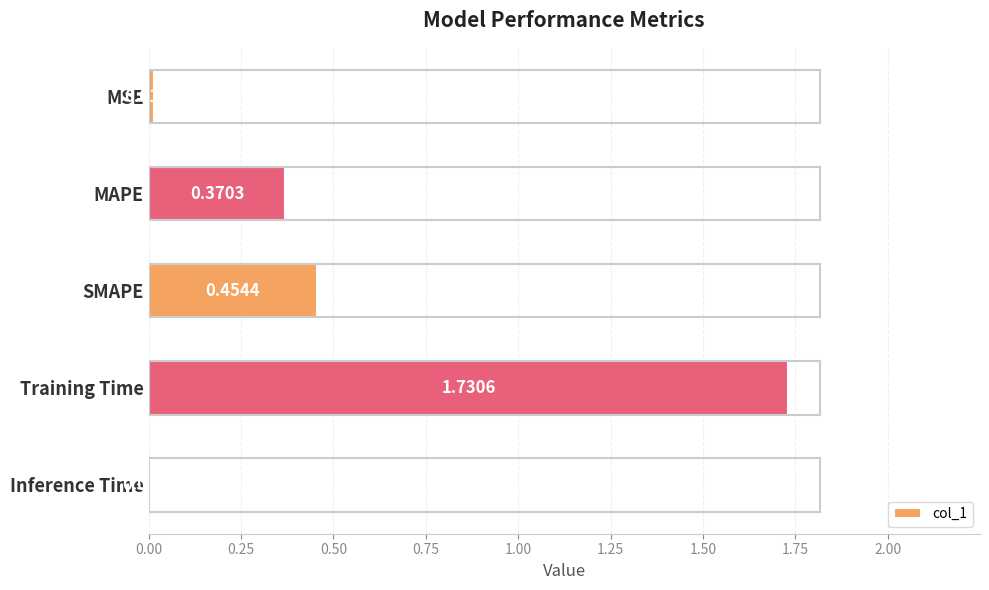

What is the sum of all values?

2.6